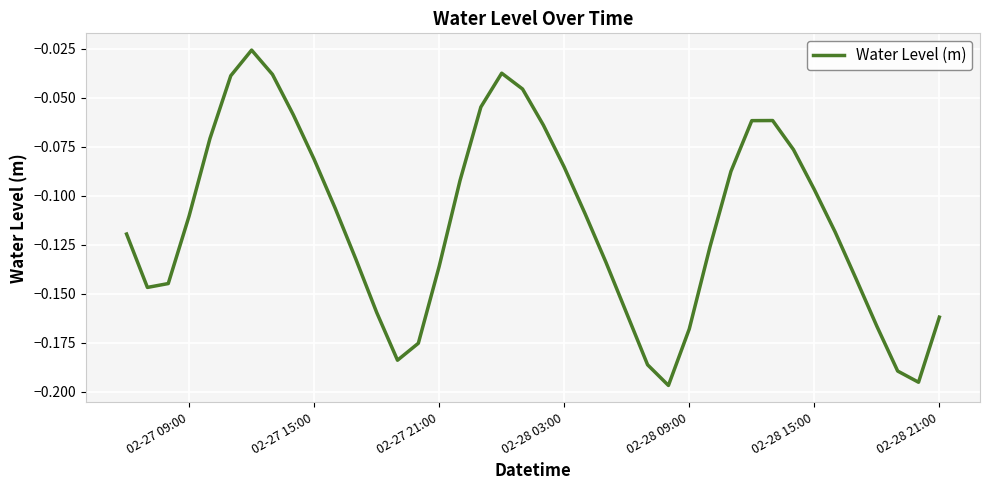

Is this an area chart (filled region under the line)?

No